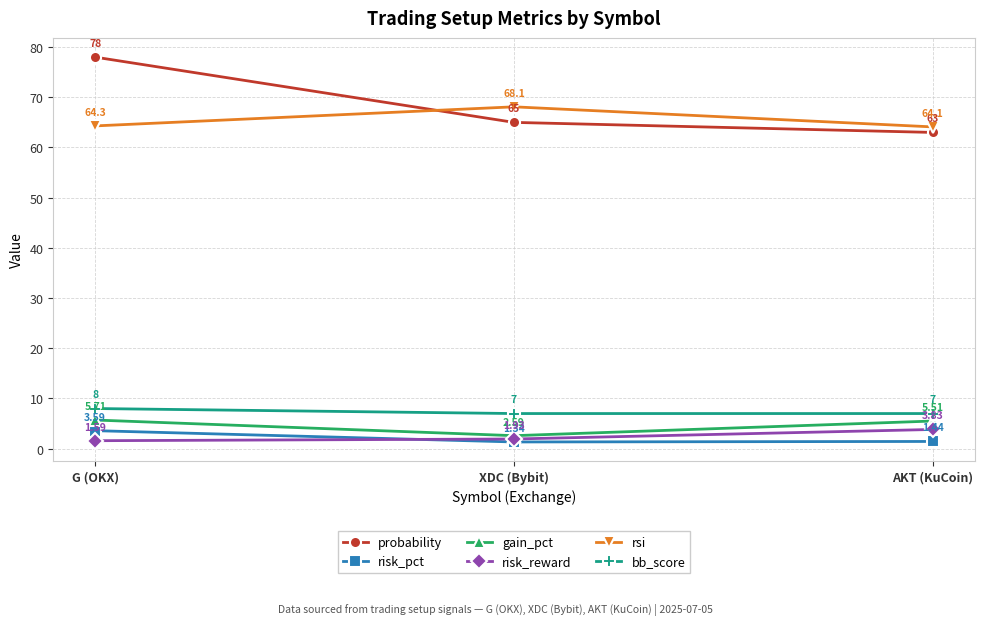

Which category has the highest value across all series?

G (OKX)